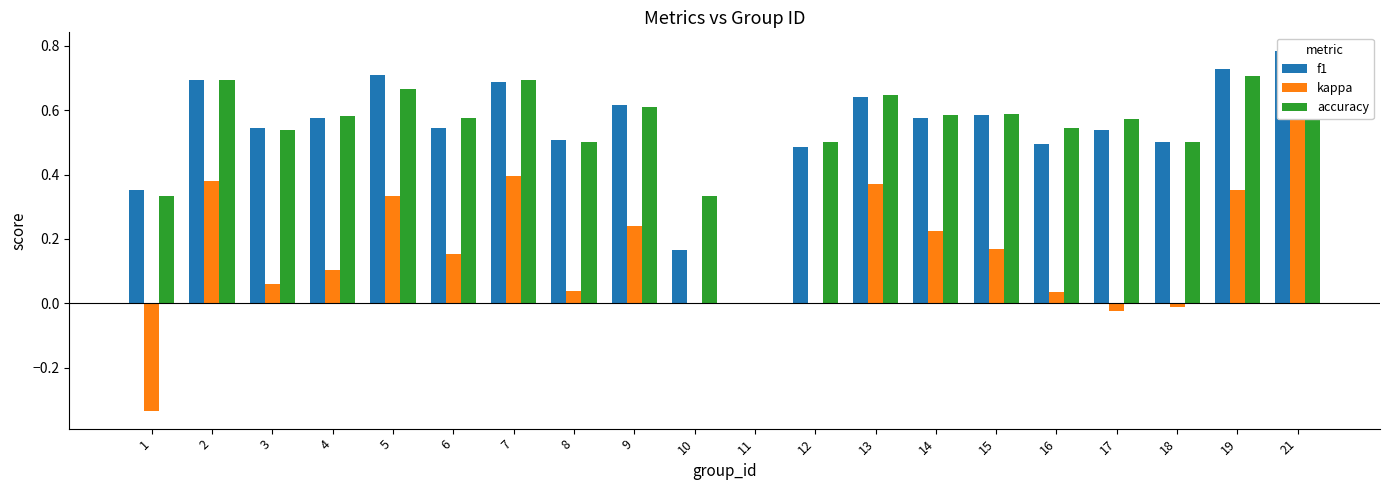

Reading right to left, list all the values displayed in this chart.

f1: 0.8	0.7	0.5	0.5	0.5	0.6	0.6	0.6	0.5	0.0	0.2	0.6	0.5	0.7	0.5	0.7	0.6	0.5	0.7	0.4
kappa: 0.6	0.4	-0.0	-0.0	0.0	0.2	0.2	0.4	0.0	0.0	0.0	0.2	0.0	0.4	0.2	0.3	0.1	0.1	0.4	-0.3
accuracy: 0.8	0.7	0.5	0.6	0.5	0.6	0.6	0.6	0.5	0.0	0.3	0.6	0.5	0.7	0.6	0.7	0.6	0.5	0.7	0.3